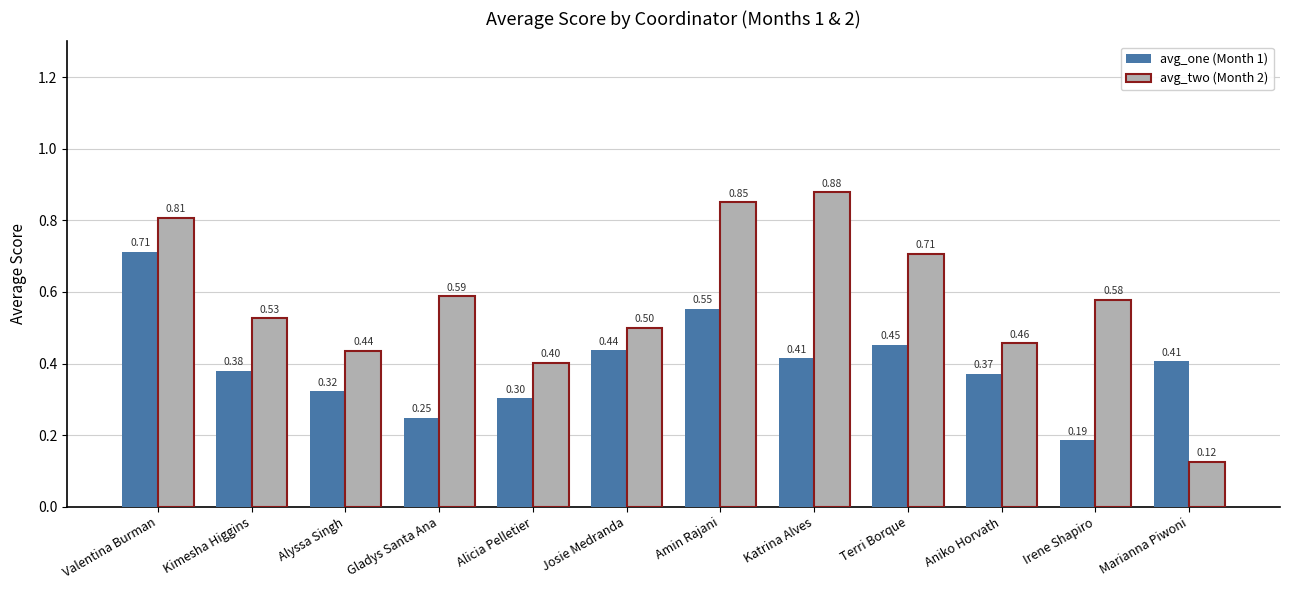

Which series changed the most between Katrina Alves and Irene Shapiro?

avg_two (Month 2)